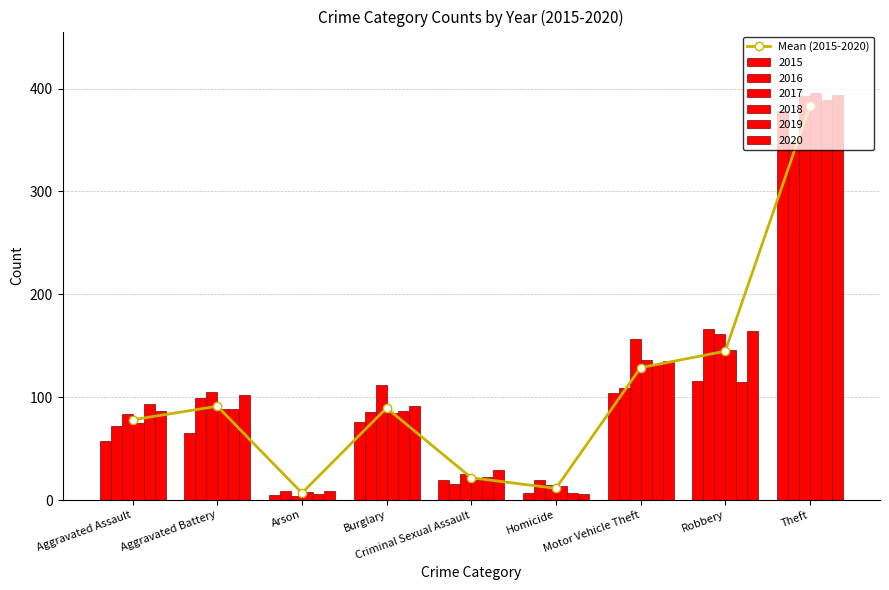

Count the number of categories in the chart.

9